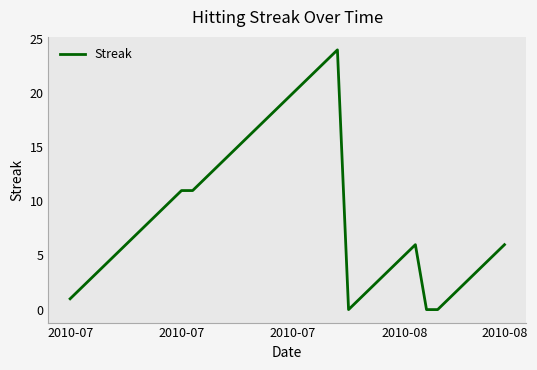

What is the greatest value displayed?

24